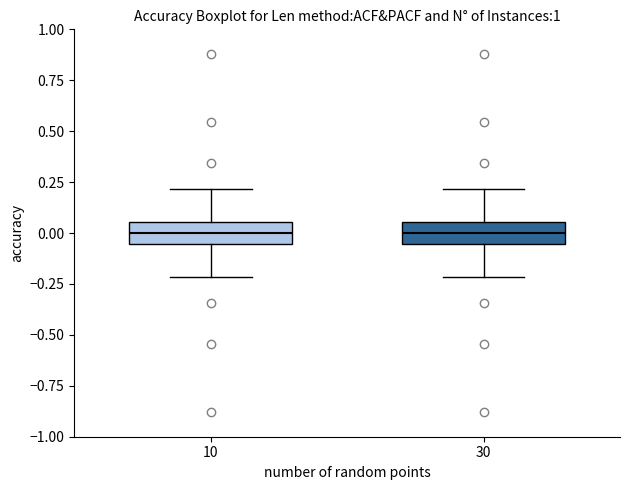

Reading left to right, transcribe this box plot: for each box, give where its median line is, the range the box spans, and where its two whiskers end, as read against the y-axis. The values are not printed on the chart, so give them approximately, as read against the axis.

10: median 0.00, box -0.05 to 0.05, whiskers -0.20 to 0.20
30: median 0.00, box -0.05 to 0.05, whiskers -0.20 to 0.20